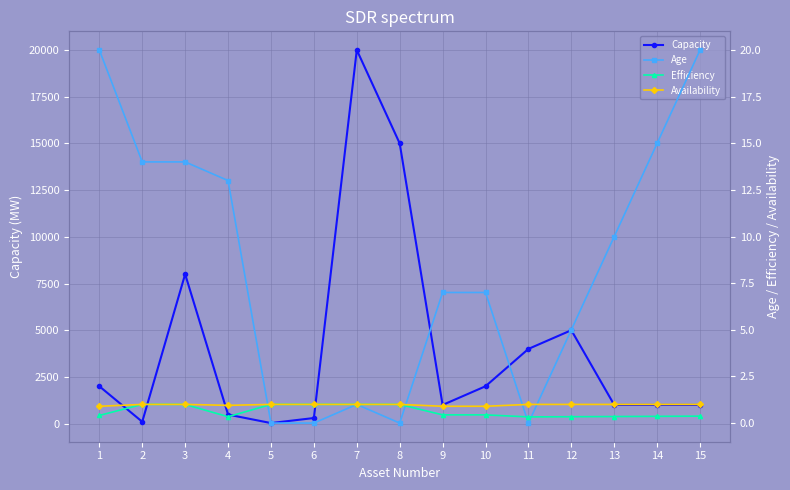

Which series has the largest total across all categories?

Capacity